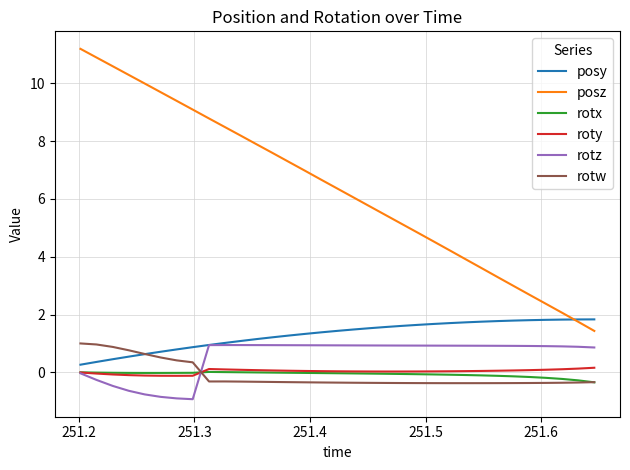

True or false: rotz and posz intersect in this chart.

False